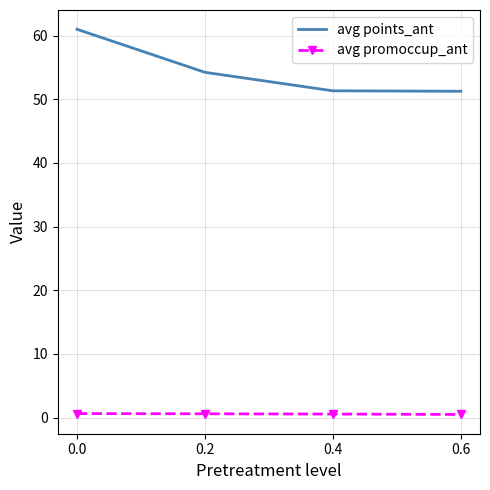

Rank the series at 0.2 from highest to lowest value.

avg points_ant, avg promoccup_ant